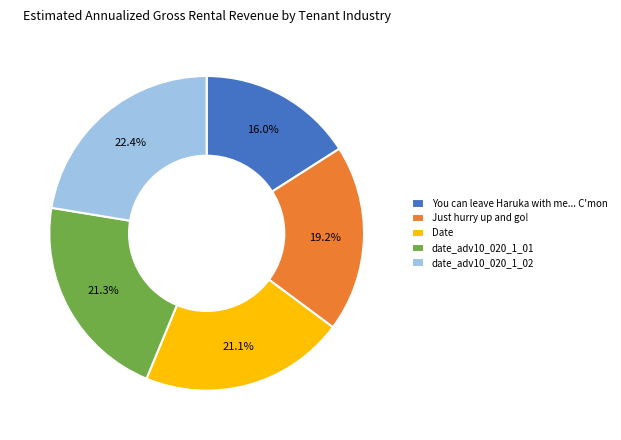

What portion of the pie excludes date_adv10_020_1_02?

77.6%